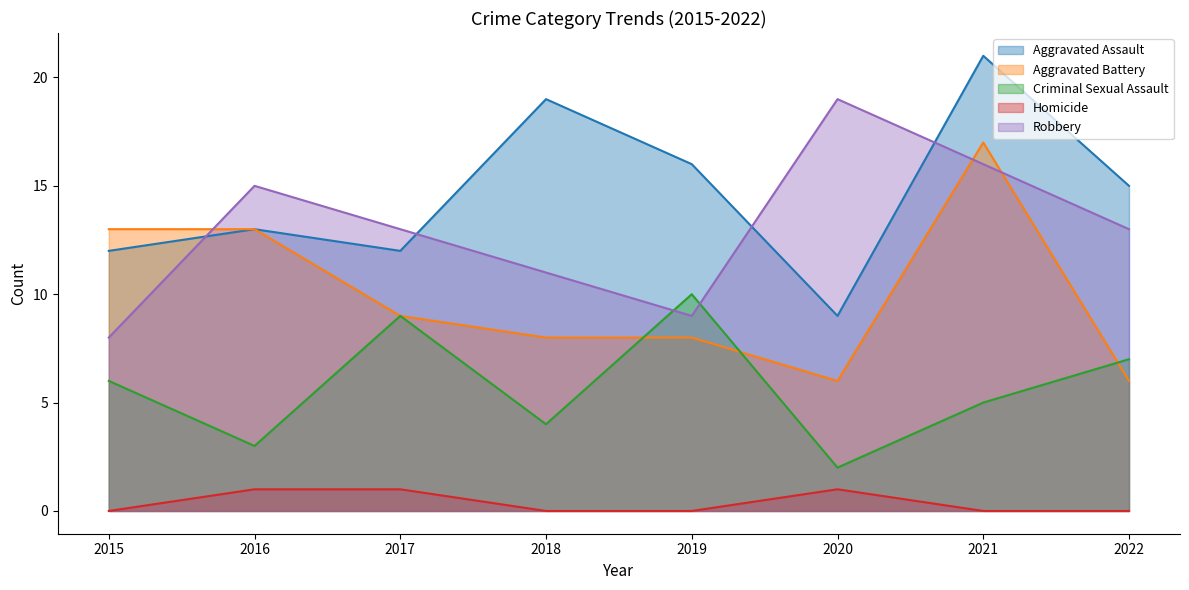

Is it true that Criminal Sexual Assault equals 4 at 2018?

True